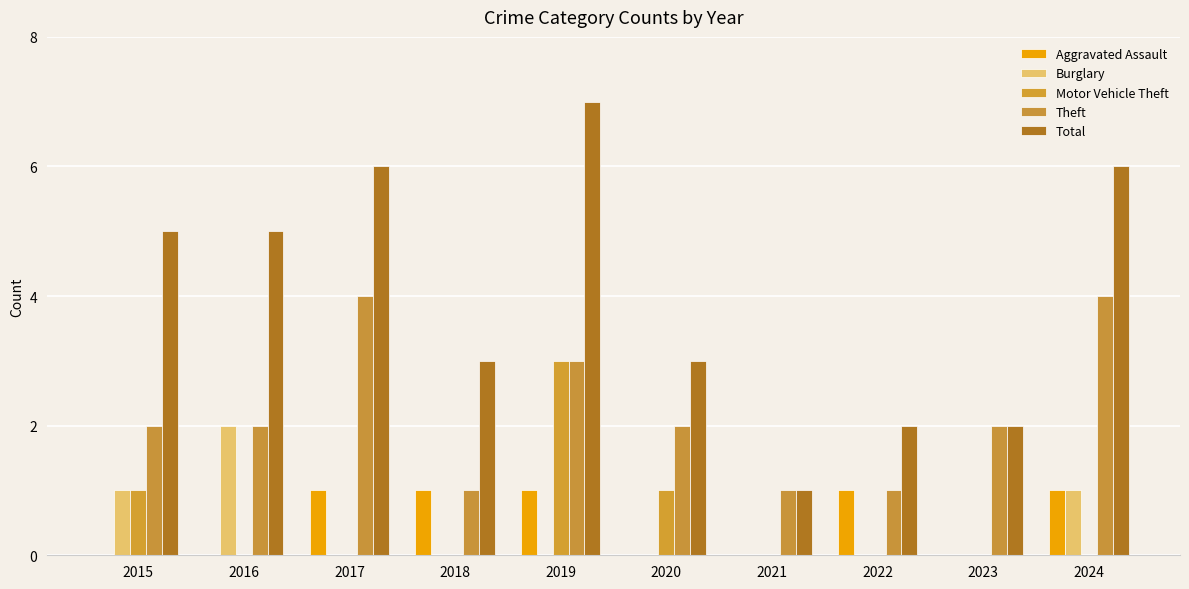

How many groups of bars are there?

10